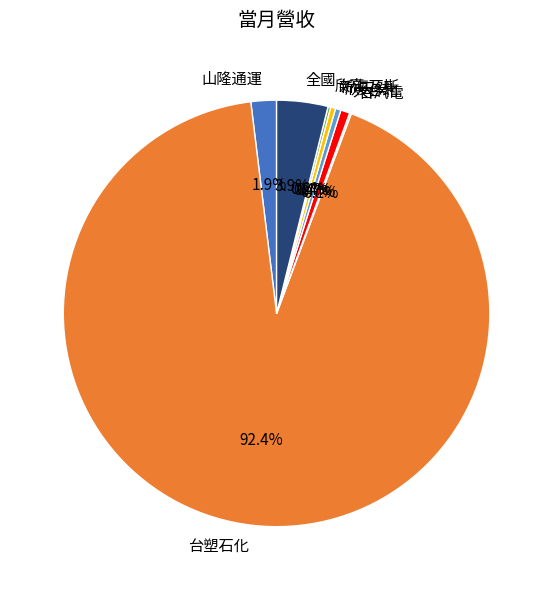

Is 欣天然 the majority of the pie?

No